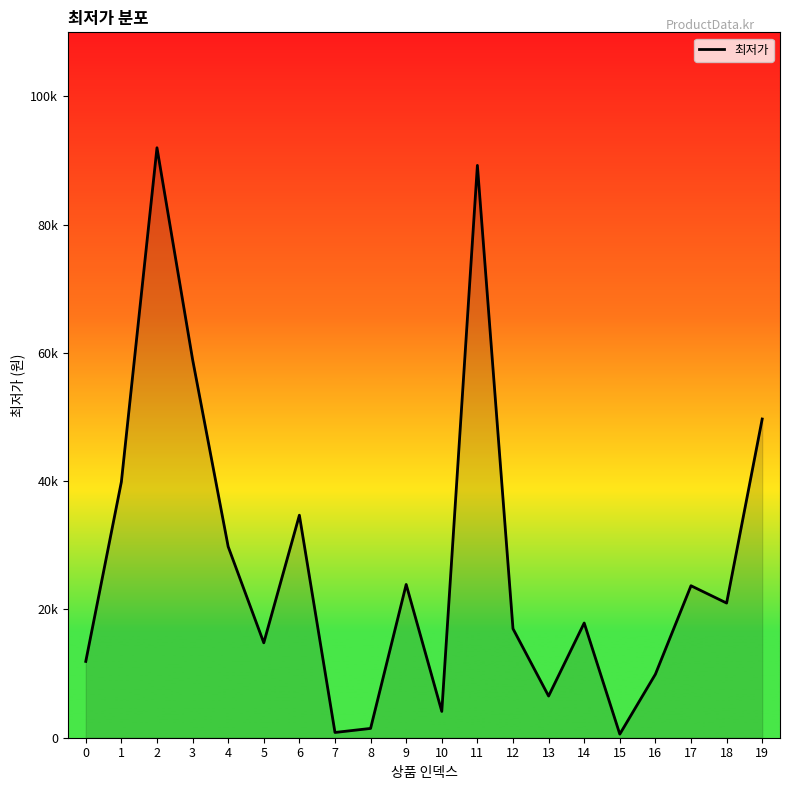

What is the difference between the maximum and second lowest values?

91180